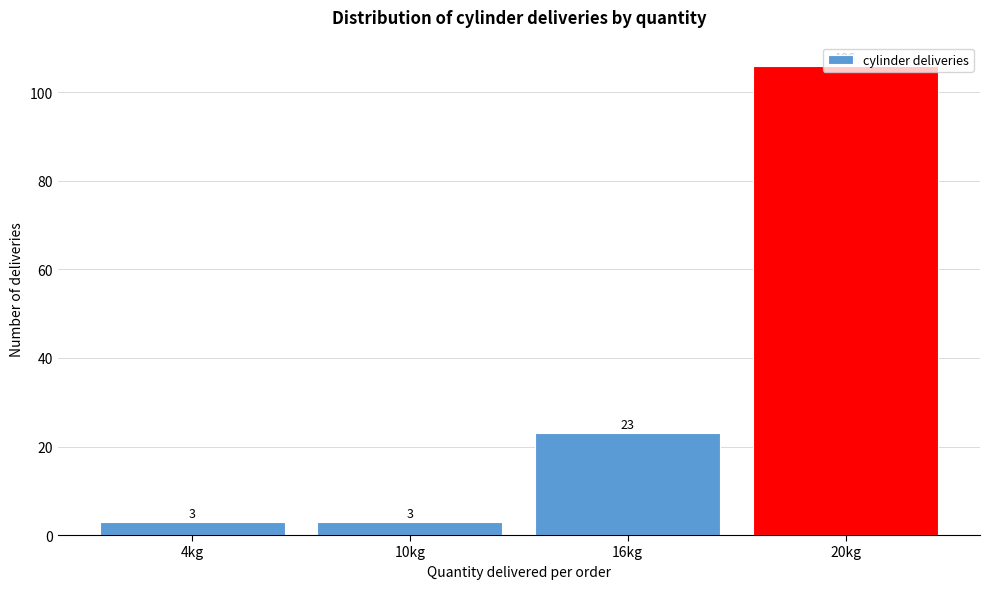

How many values are between 3 and 106?

4